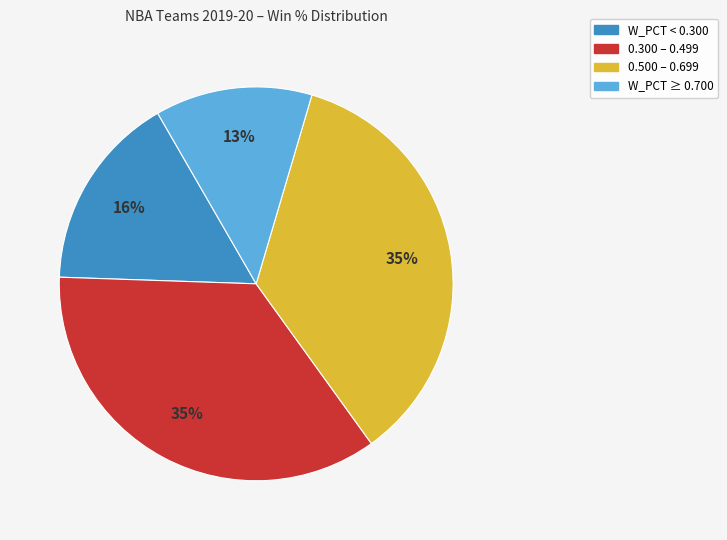

How many segments does this pie chart have?

4